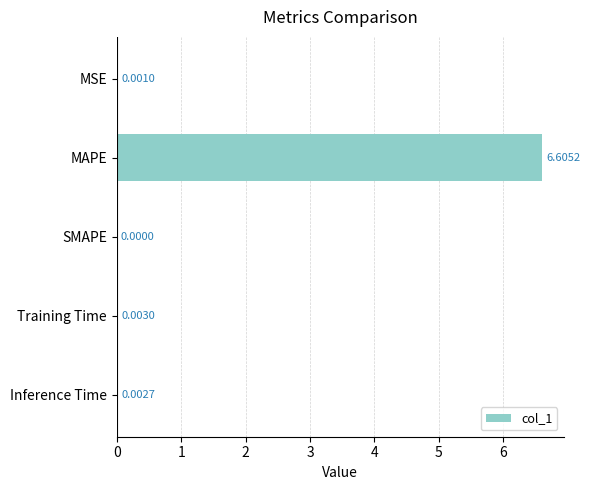

Which label corresponds to the largest value in the chart?

MAPE